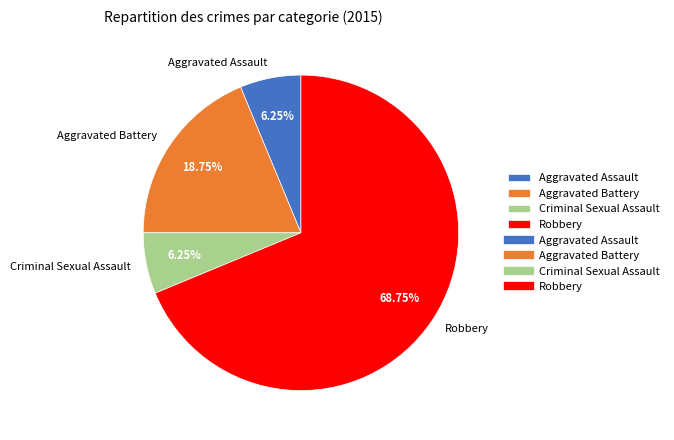

Is it true that Criminal Sexual Assault is 6% of the pie?

True